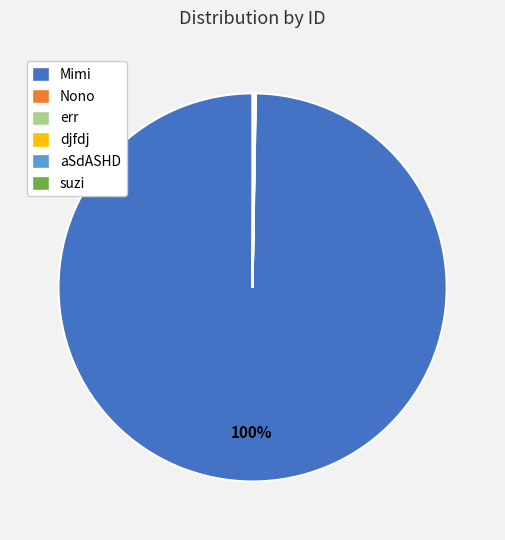

Is Mimi the majority of the pie?

Yes